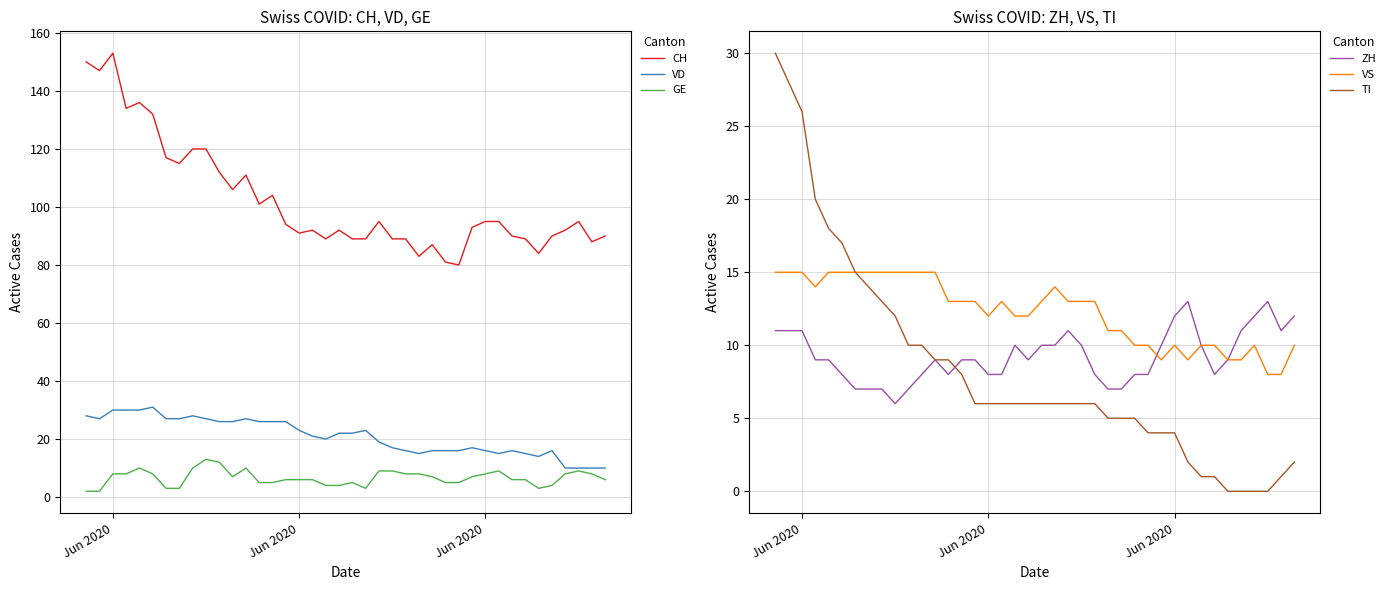

The CH series shows 164 at 12. True or false?

False